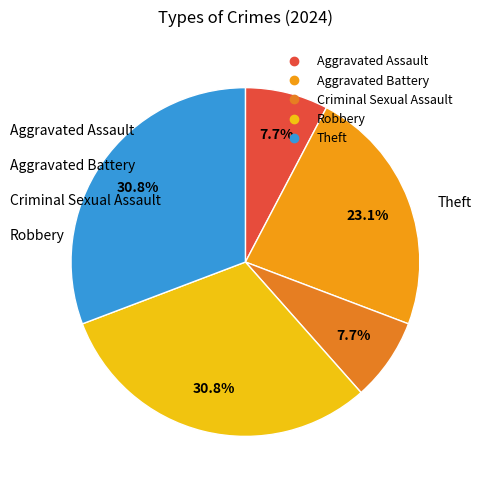

What percentage do Criminal Sexual Assault and Theft together represent?

38.5%